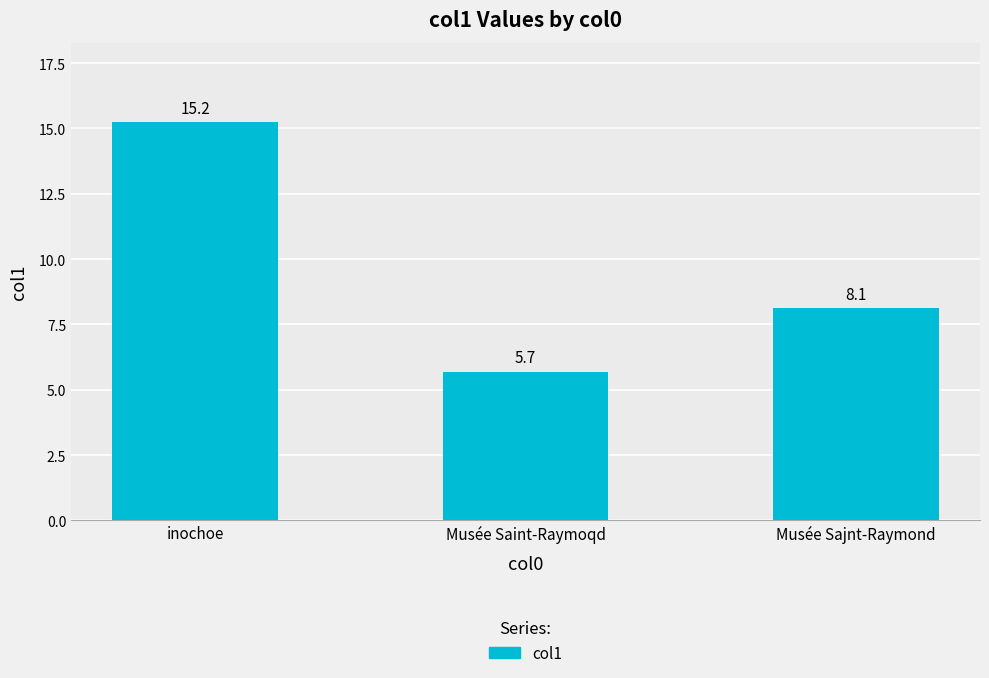

List the labels in order of value, smallest first.

Musée Saint-Raymoqd, Musée Sajnt-Raymond, inochoe